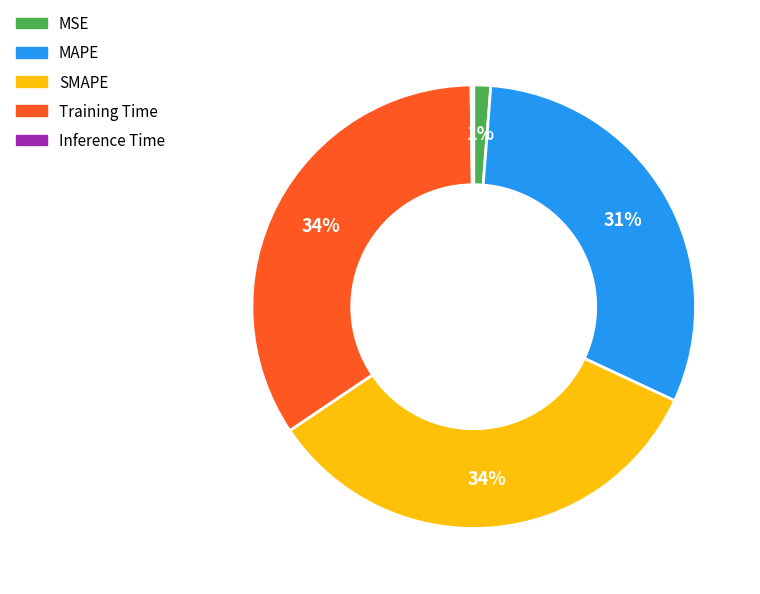

Does any single category account for the majority?

No